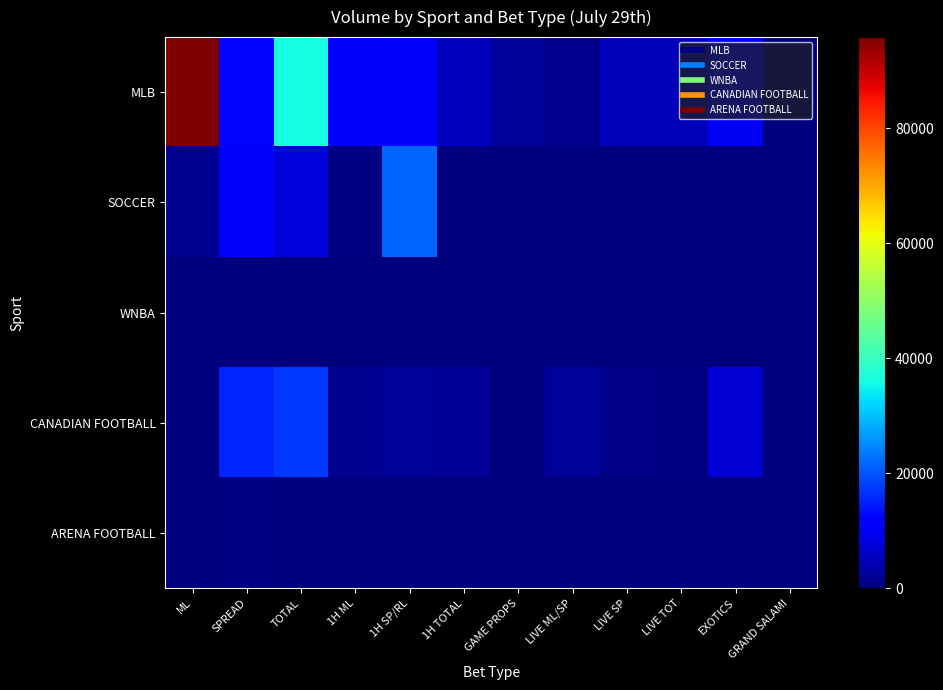

Between EXOTICS and SPREAD, which is larger?

SPREAD